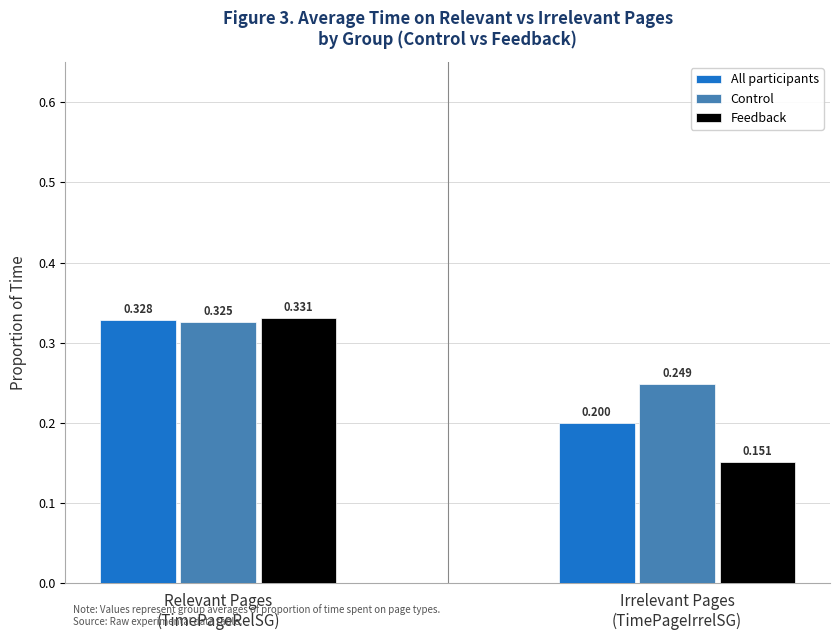

Where is Control nearest to the value 0?

Irrelevant Pages
(TimePageIrrelSG)